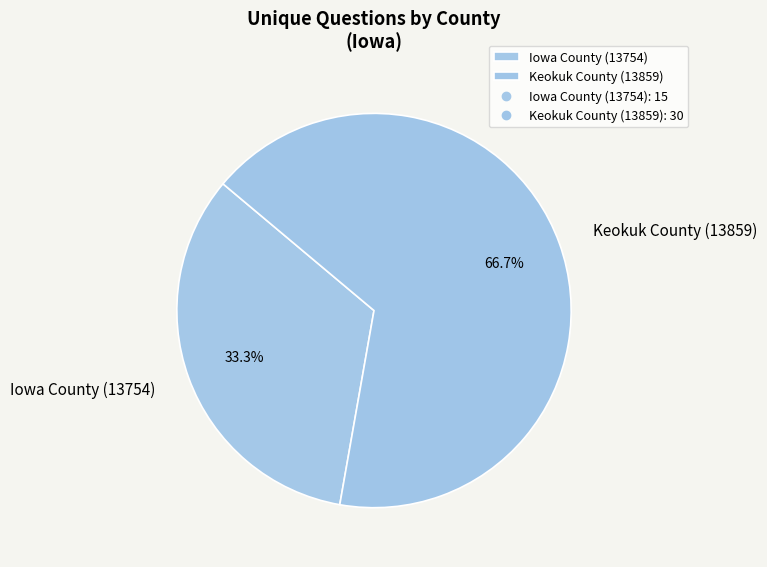

To the nearest percent, what is the difference between the largest and smallest slice percentages?

33%